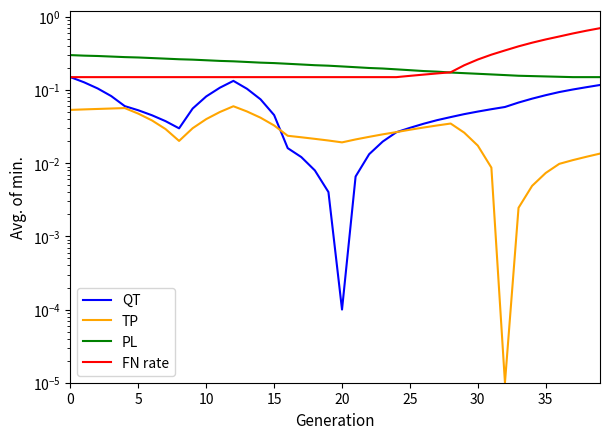

How many lines are shown in the chart?

4